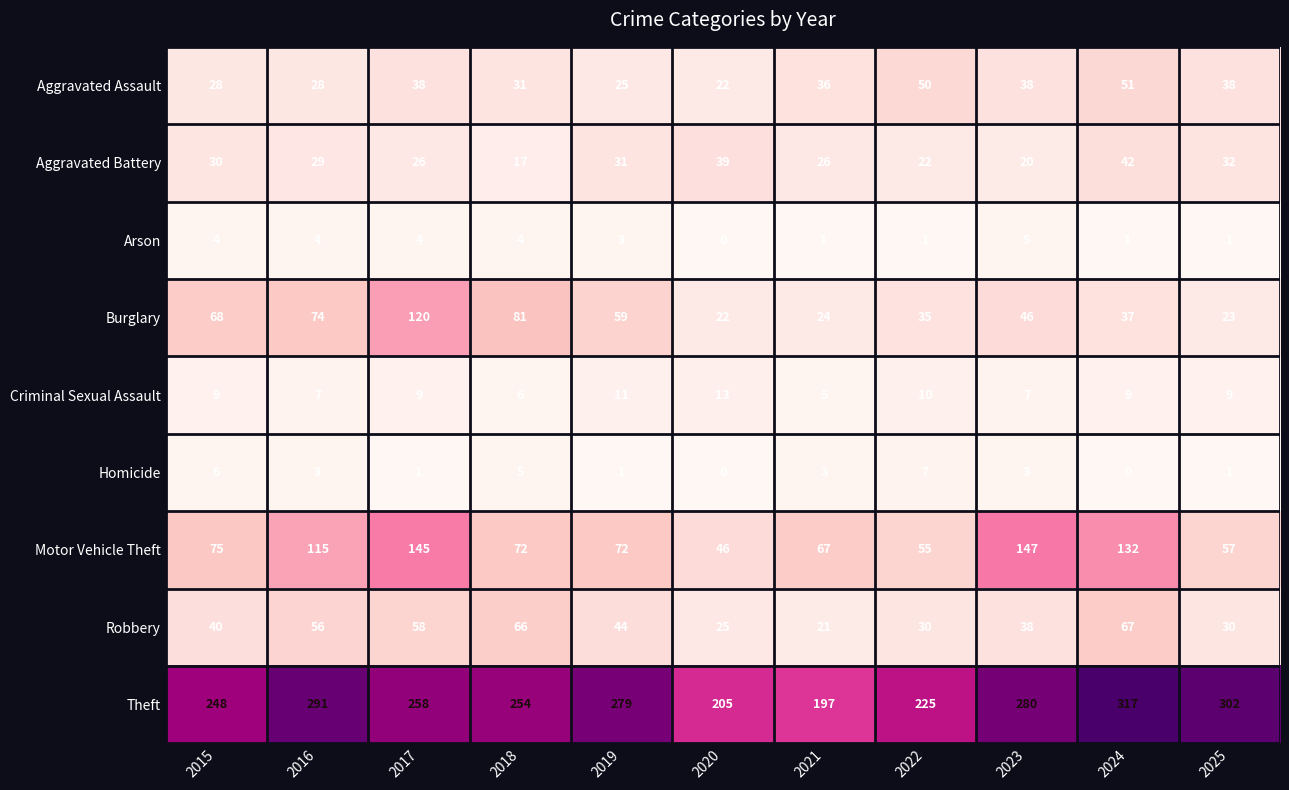

Count the number of categories in the chart.

11